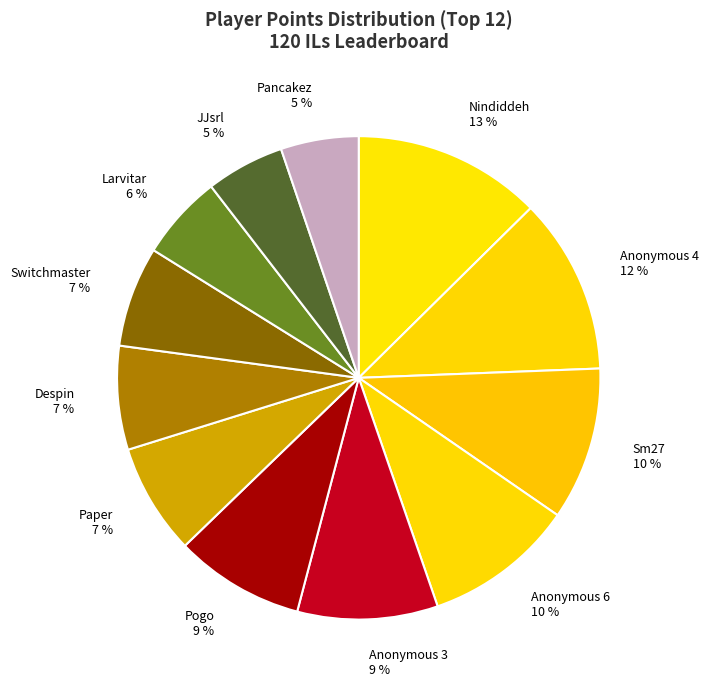

Combined, do Anonymous 6 and Pogo account for over 50%?

No